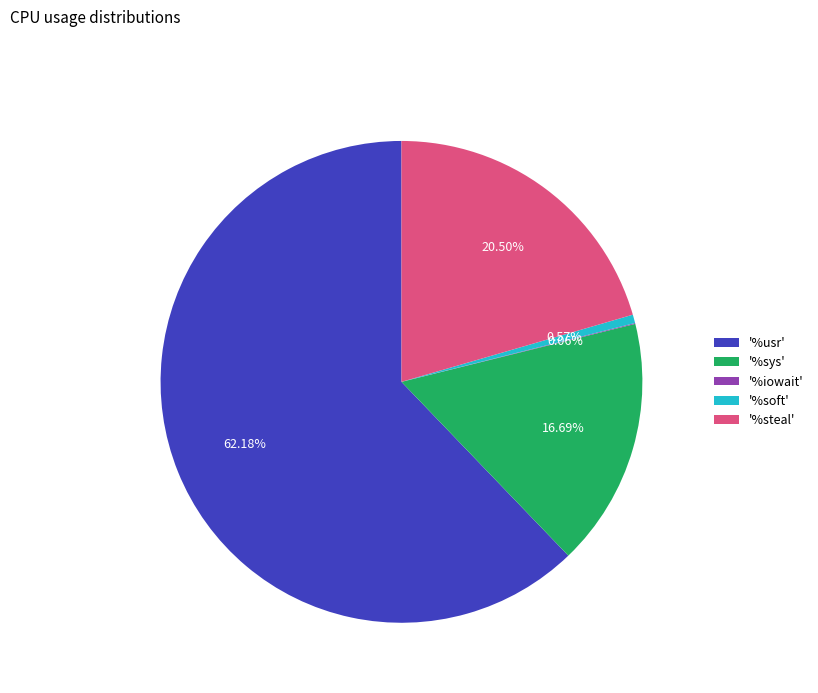

Between '%usr' and '%steal', which is larger?

'%usr'